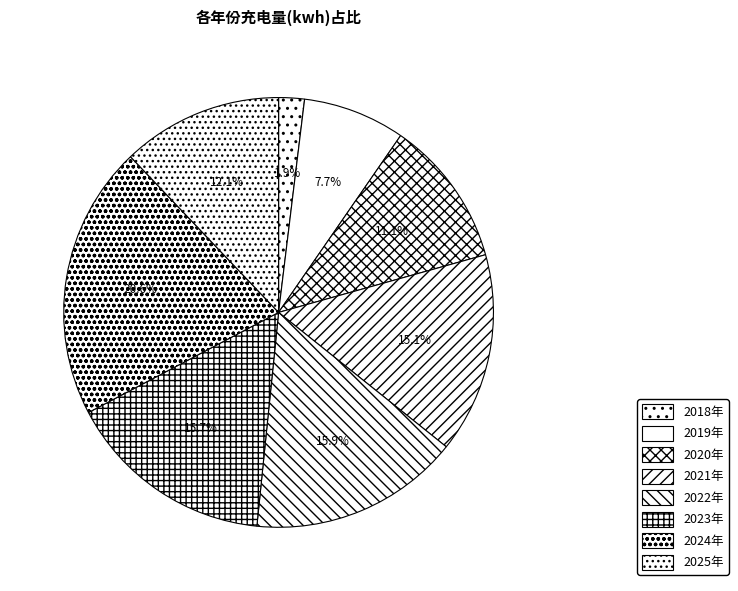

To the nearest percent, what portion does 2025年 represent?

12%